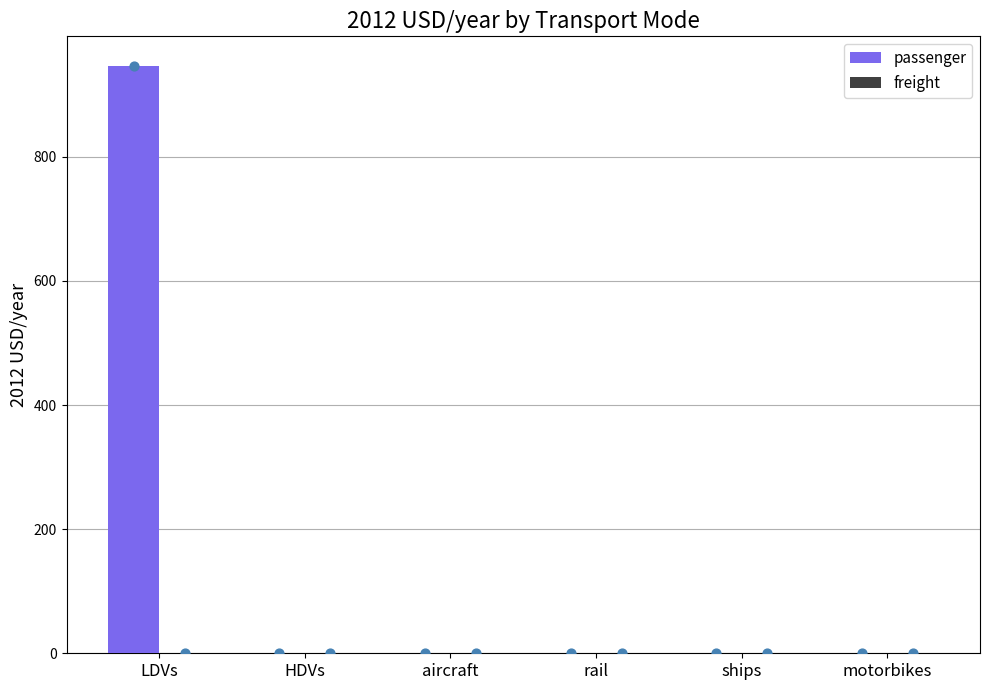

At how many categories does at least one series exceed 65?

1